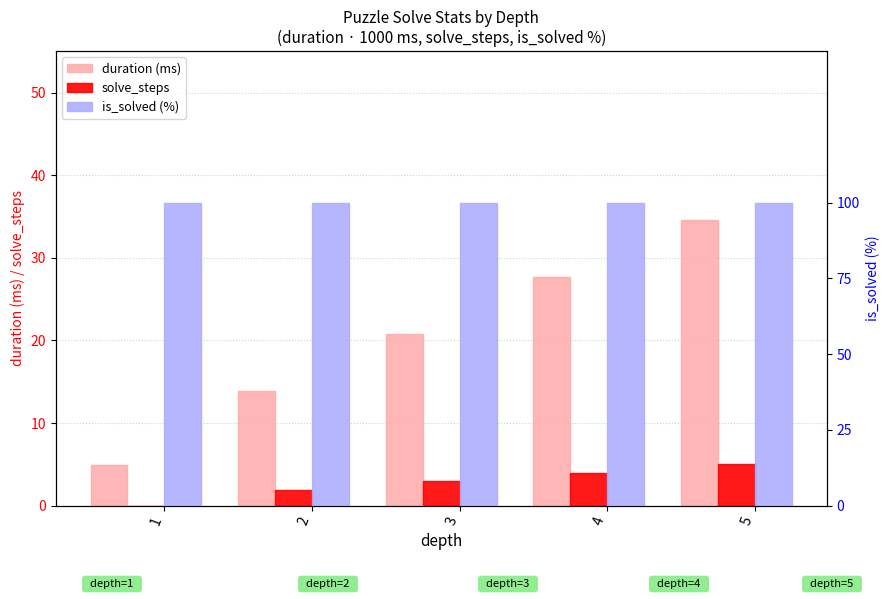

What are all the series names shown in the legend?

duration (ms), solve_steps, is_solved (%)